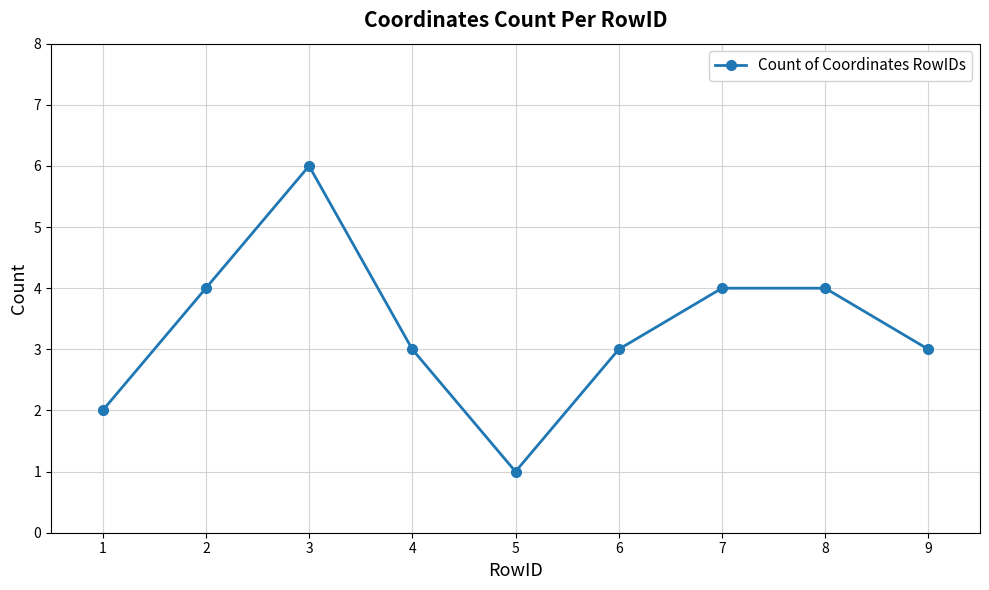

Reading right to left, extract all data points from this chart.

3	4	4	3	1	3	6	4	2